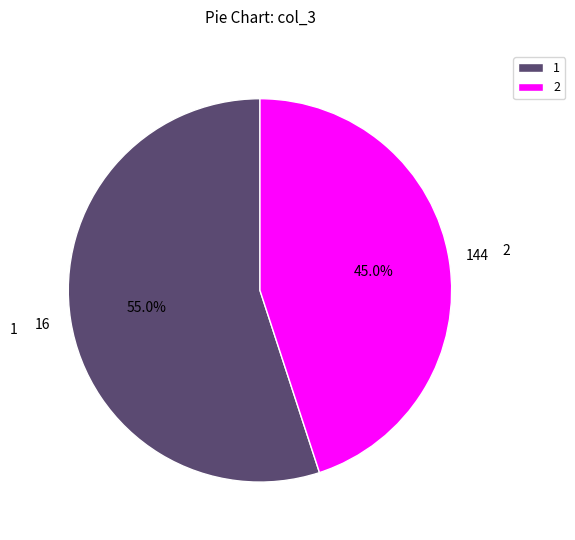

Which slice is the largest?

1